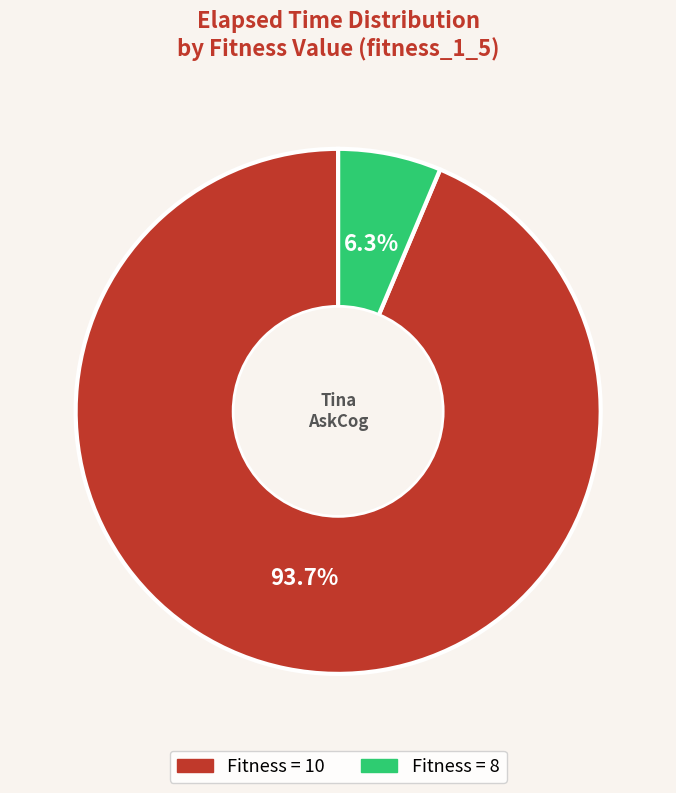

Is there a majority slice in this chart?

Yes